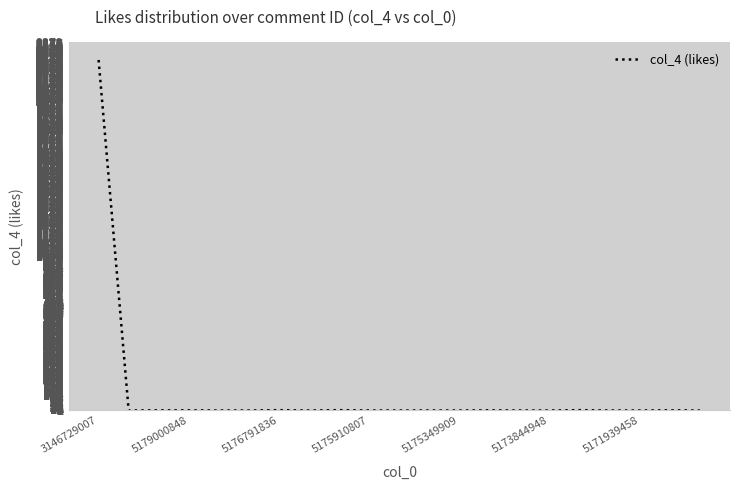

What is the sum of all values?

2276